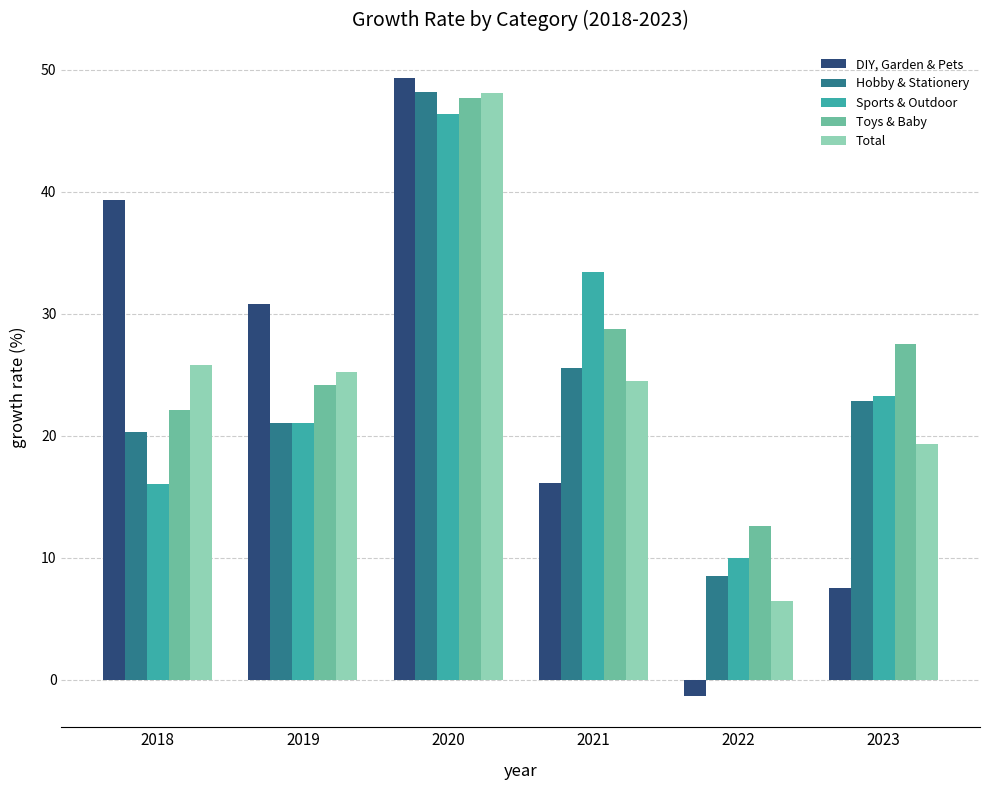

Rank the series at 2018 from highest to lowest value.

DIY, Garden & Pets, Total, Toys & Baby, Hobby & Stationery, Sports & Outdoor